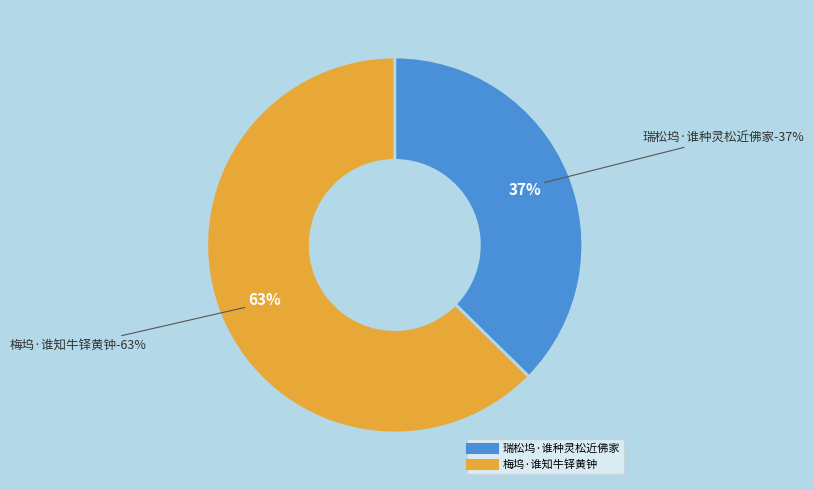

Rank the categories by value from lowest to highest.

瑞松坞·谁种灵松近佛家, 梅坞·谁知牛铎黄钟